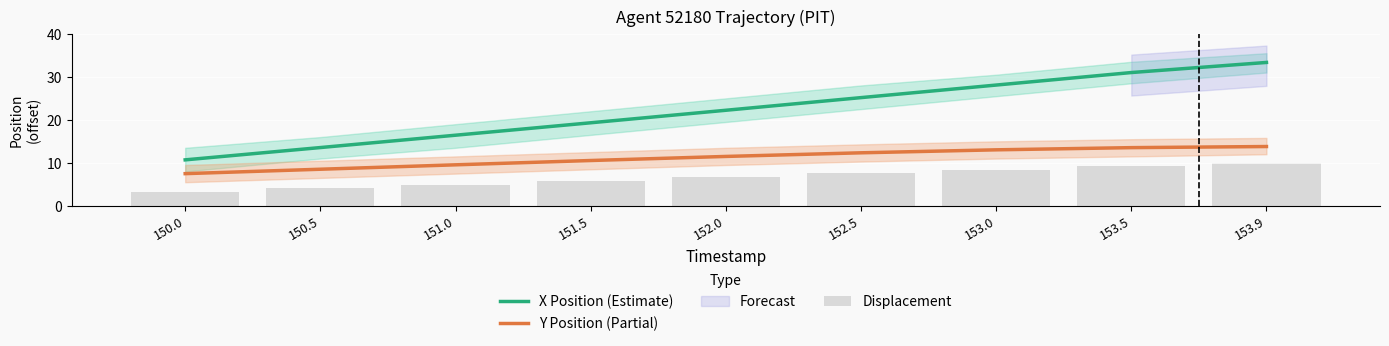

What is the difference between the X Position (Estimate) values at 151.5 and 152.0?

2.9